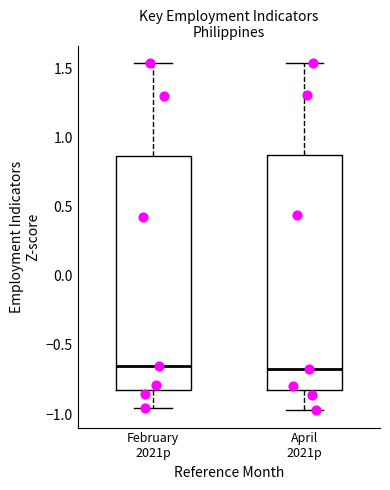

Reading left to right, read every box against the y-axis: the position of its median line, the range the box covers, and the ends of its whiskers. The values are not printed on the chart, so give them approximately, as read against the axis.

February 2021p: median -0.65, box -0.80 to 0.85, whiskers -0.95 to 1.55
April 2021p: median -0.70, box -0.85 to 0.90, whiskers -0.95 to 1.55